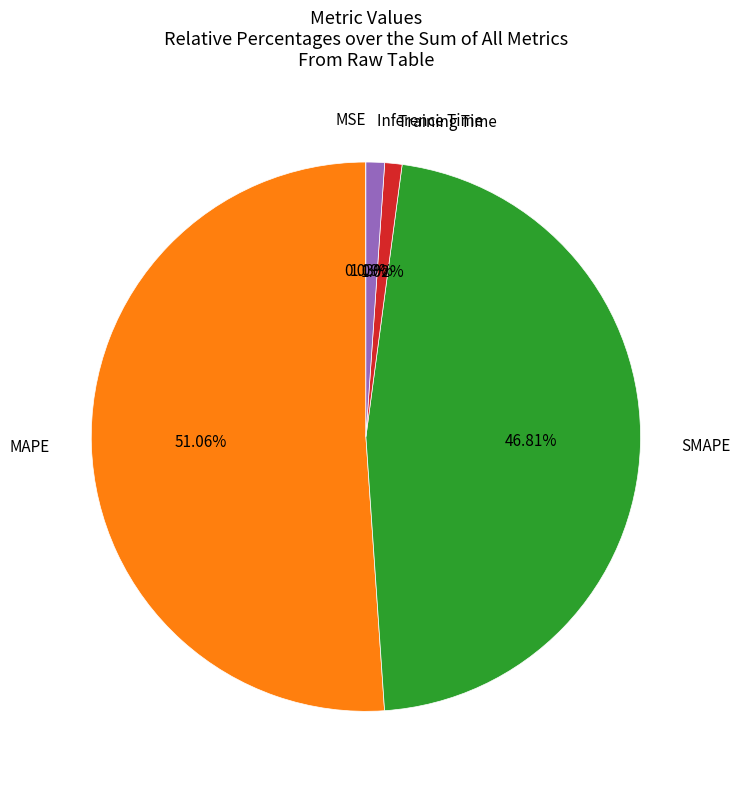

Does Training Time represent more than half of the total?

No